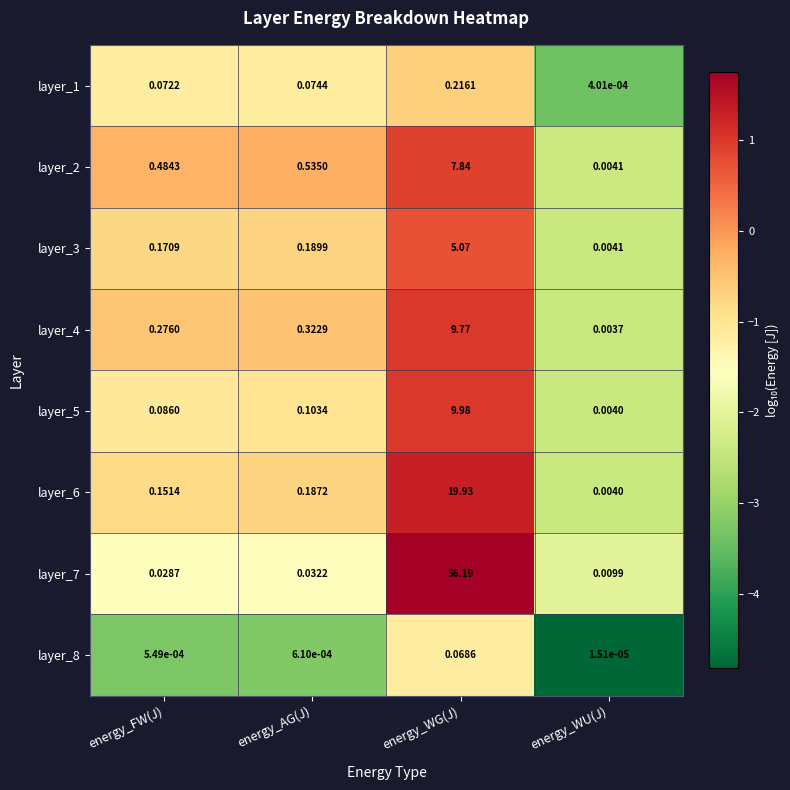

At which category is the sum across all series the highest?

energy_WG(J)